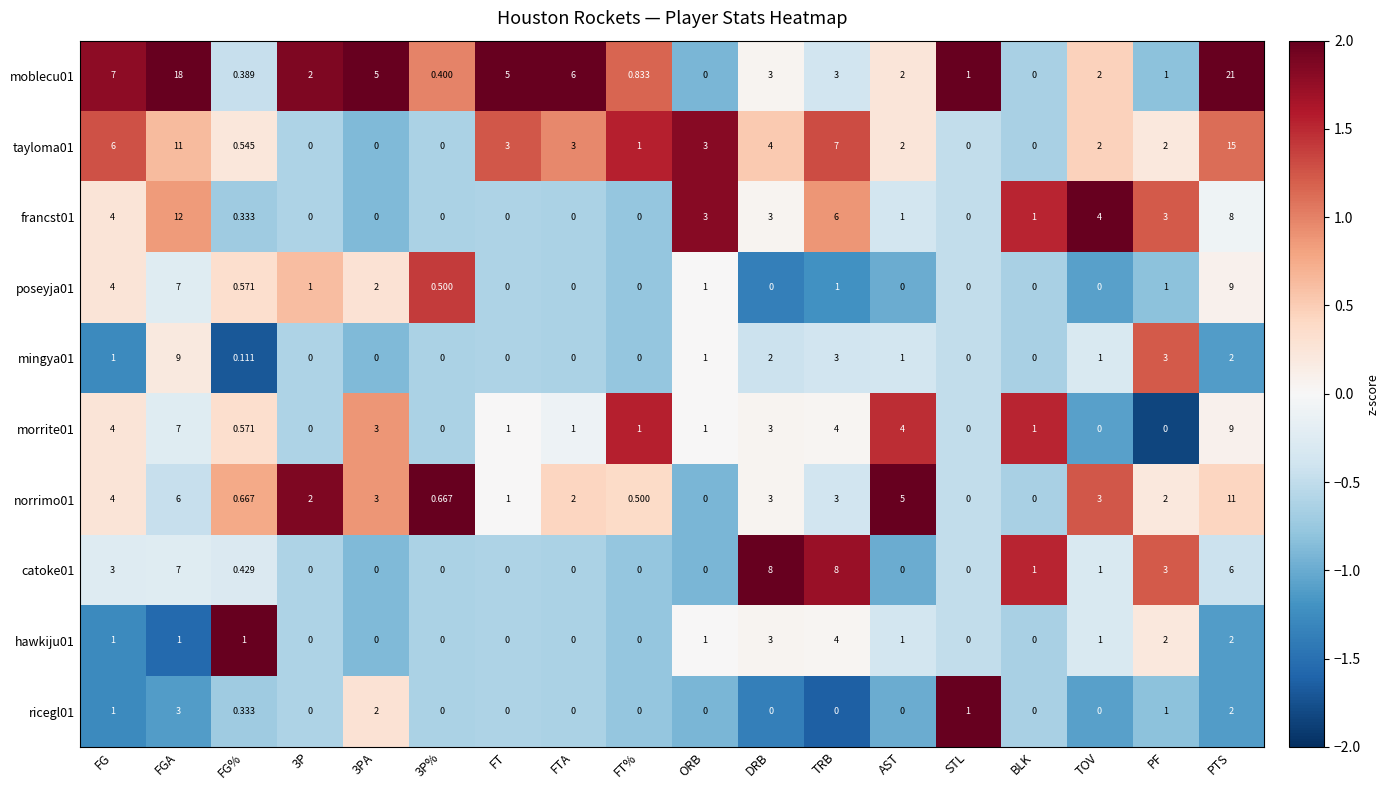

Which category has the highest value across all series?

PTS